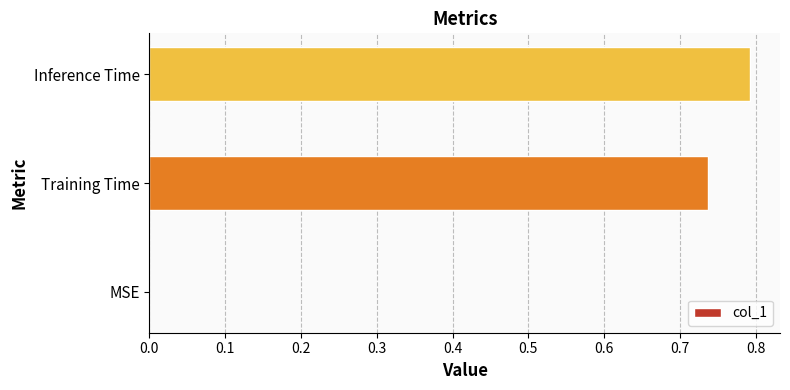

Count the values in the range 0 to 1.

3